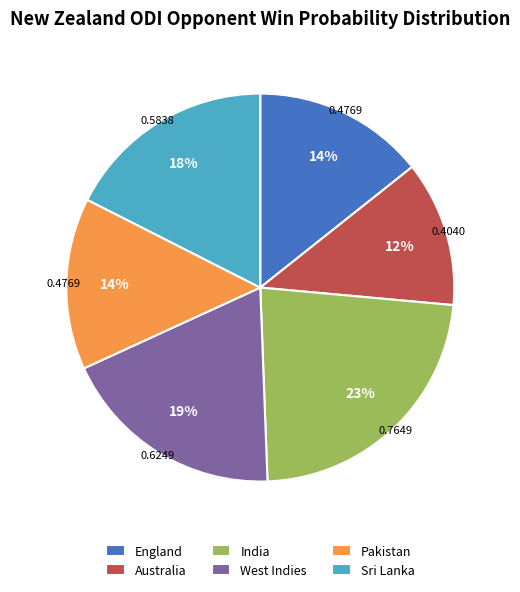

Between Pakistan and Sri Lanka, which is larger?

Sri Lanka